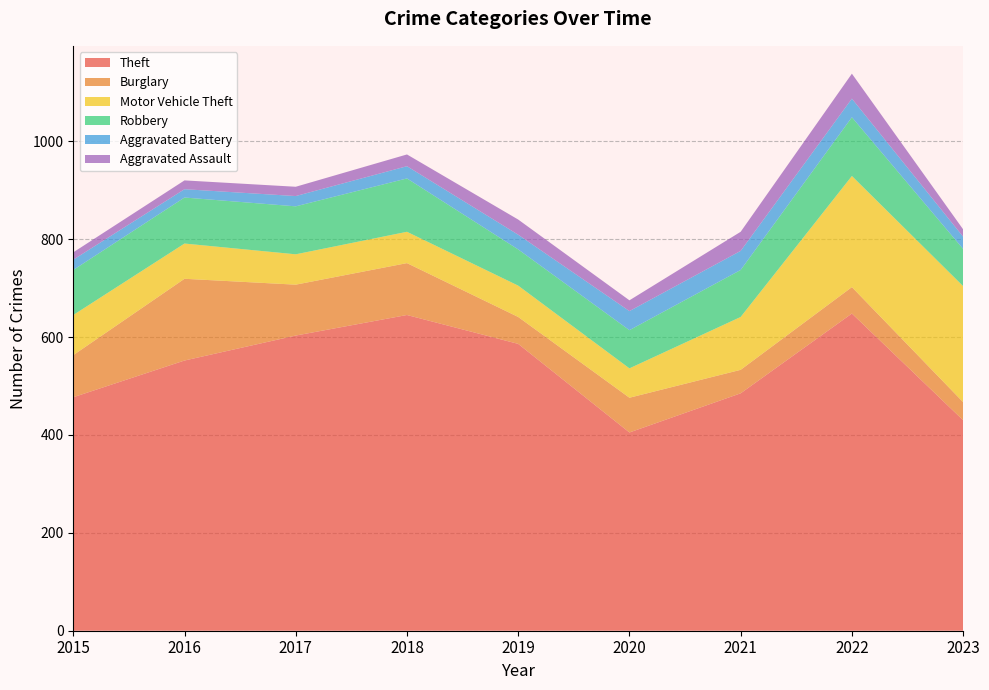

Reading left to right, extract all data points from this chart.

Theft: 2015=477	2016=552	2017=603	2018=645	2019=586	2020=405	2021=485	2022=648	2023=430
Burglary: 2015=86	2016=167	2017=104	2018=106	2019=55	2020=71	2021=48	2022=54	2023=37
Motor Vehicle Theft: 2015=82	2016=72	2017=62	2018=64	2019=64	2020=60	2021=108	2022=227	2023=237
Robbery: 2015=92	2016=94	2017=98	2018=109	2019=74	2020=78	2021=96	2022=120	2023=76
Aggravated Battery: 2015=21	2016=17	2017=21	2018=25	2019=30	2020=39	2021=39	2022=38	2023=25
Aggravated Assault: 2015=15	2016=18	2017=19	2018=24	2019=31	2020=22	2021=39	2022=51	2023=15